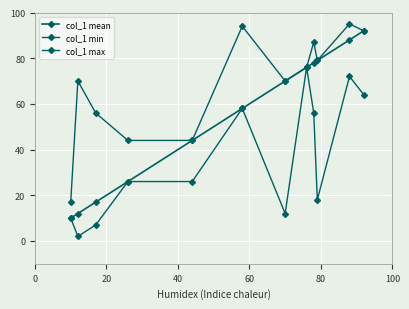

How many data points does each series have?

12